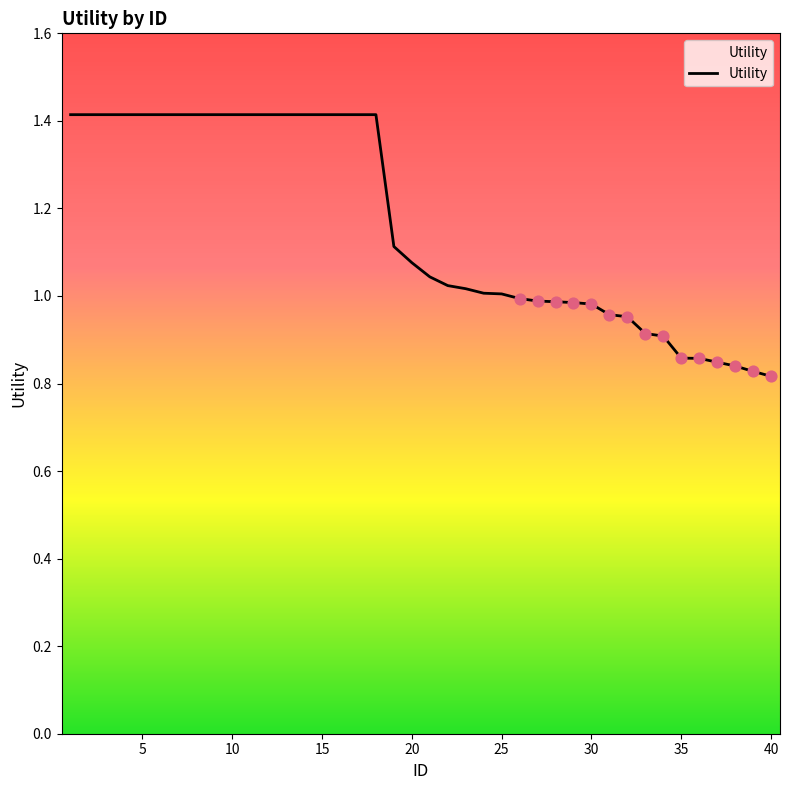

What is the difference between the maximum and minimum values?

0.6